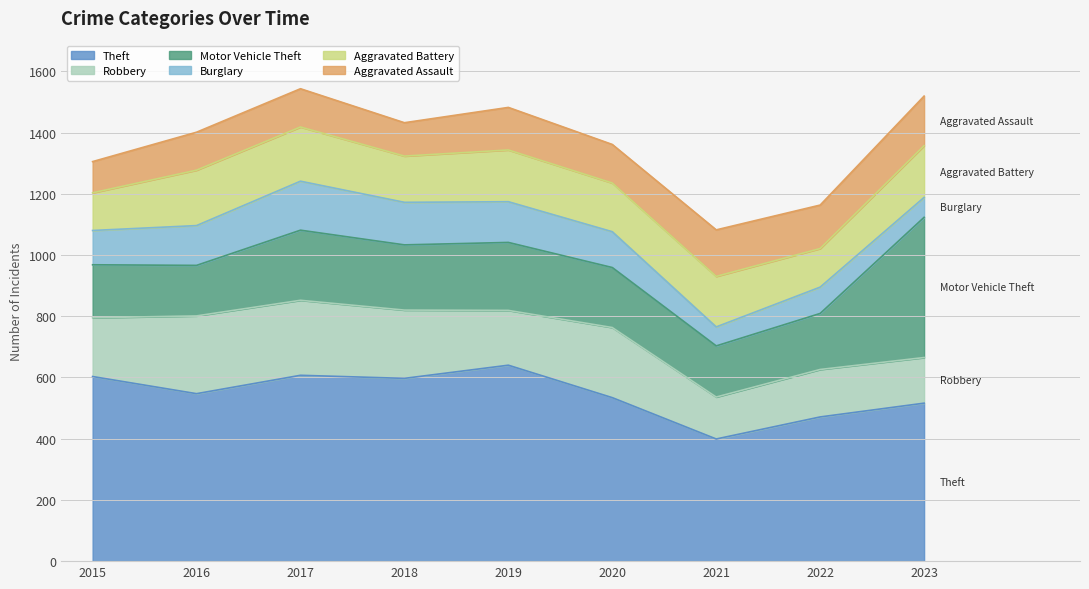

What is the minimum value for Aggravated Assault?

102